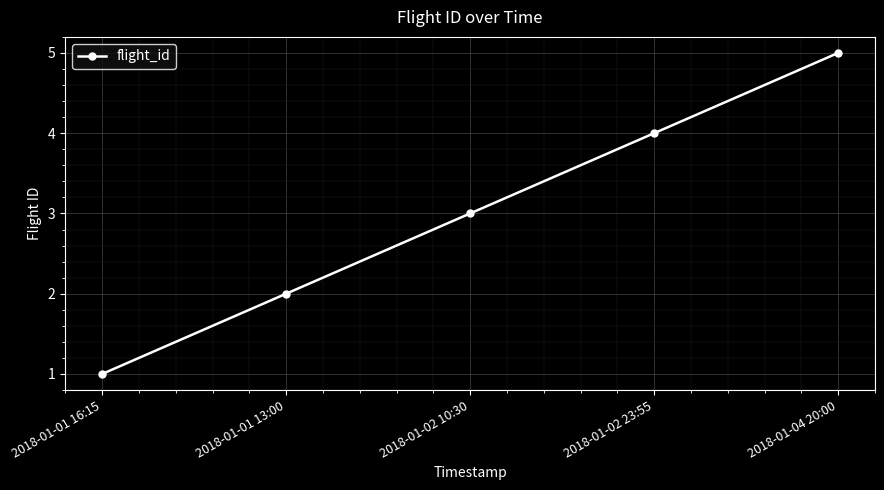

List the labels in order of value, smallest first.

2018-01-01 16:15, 2018-01-01 13:00, 2018-01-02 10:30, 2018-01-02 23:55, 2018-01-04 20:00